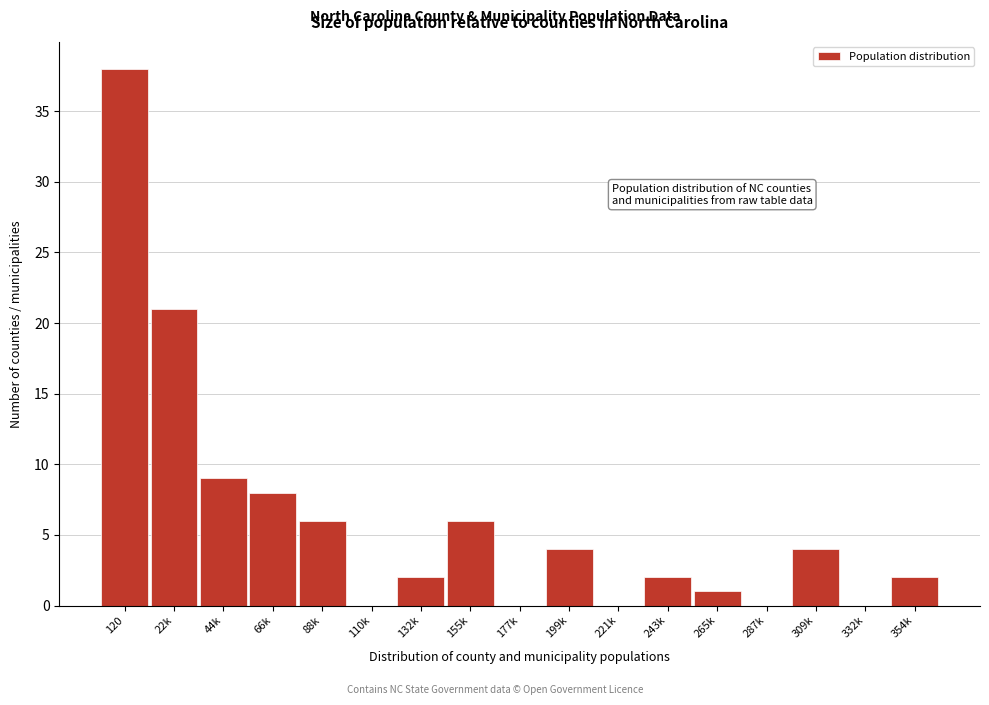

Reading right to left, what are all the values shown in this chart?

354k=2	332k=0	309k=4	287k=0	265k=1	243k=2	221k=0	199k=4	177k=0	155k=6	132k=2	110k=0	88k=6	66k=8	44k=9	22k=21	120=38